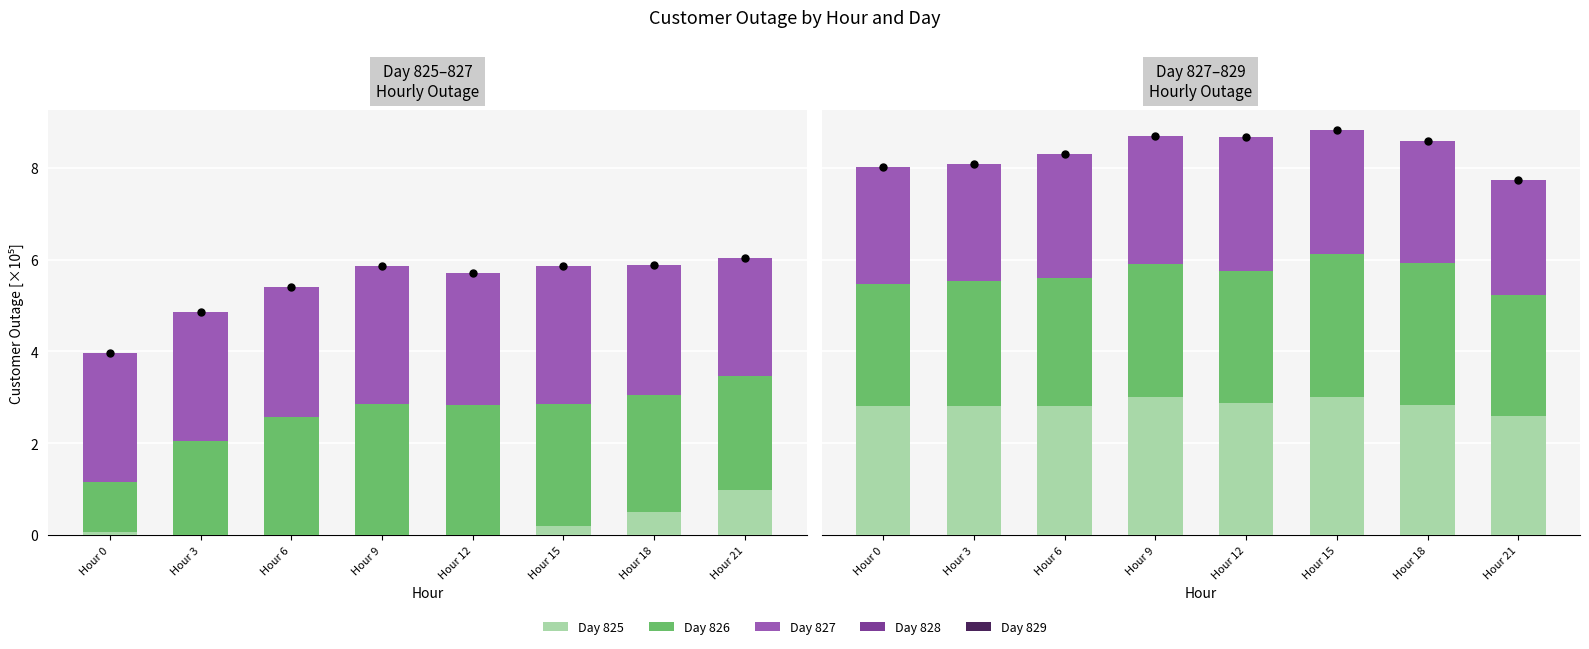

How many bars are there in total?

40